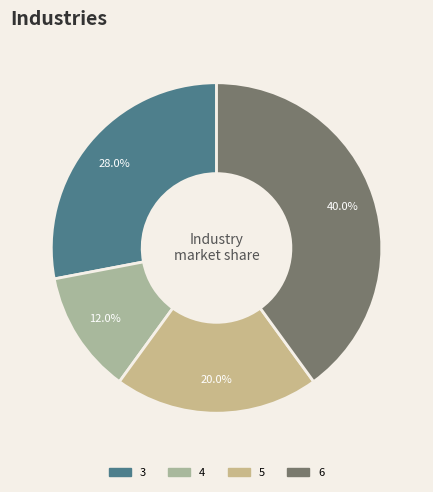

True or false: 4 accounts for 18% of the total.

False